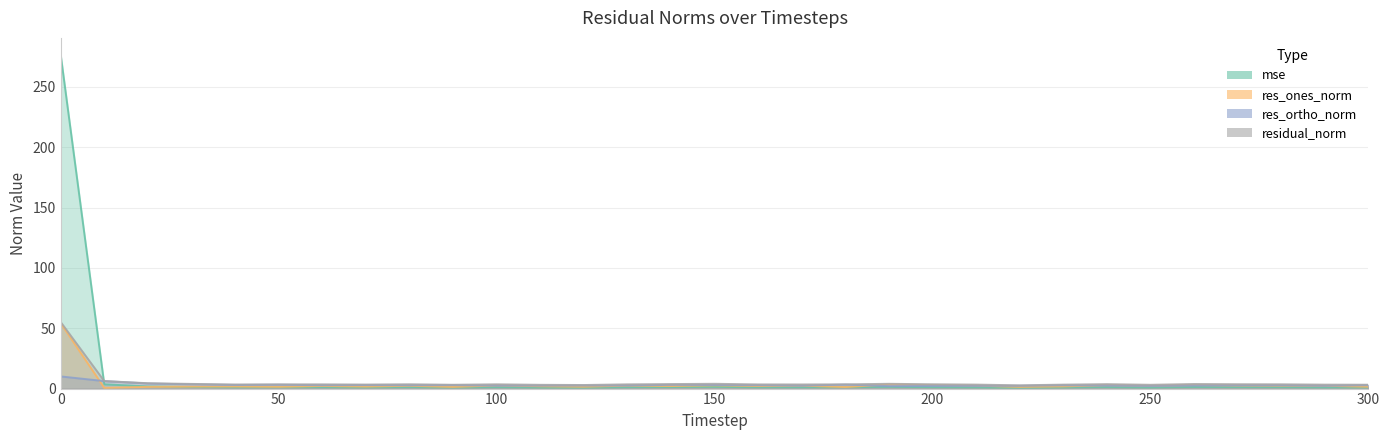

Does the chart display data point markers on the line(s)?

No